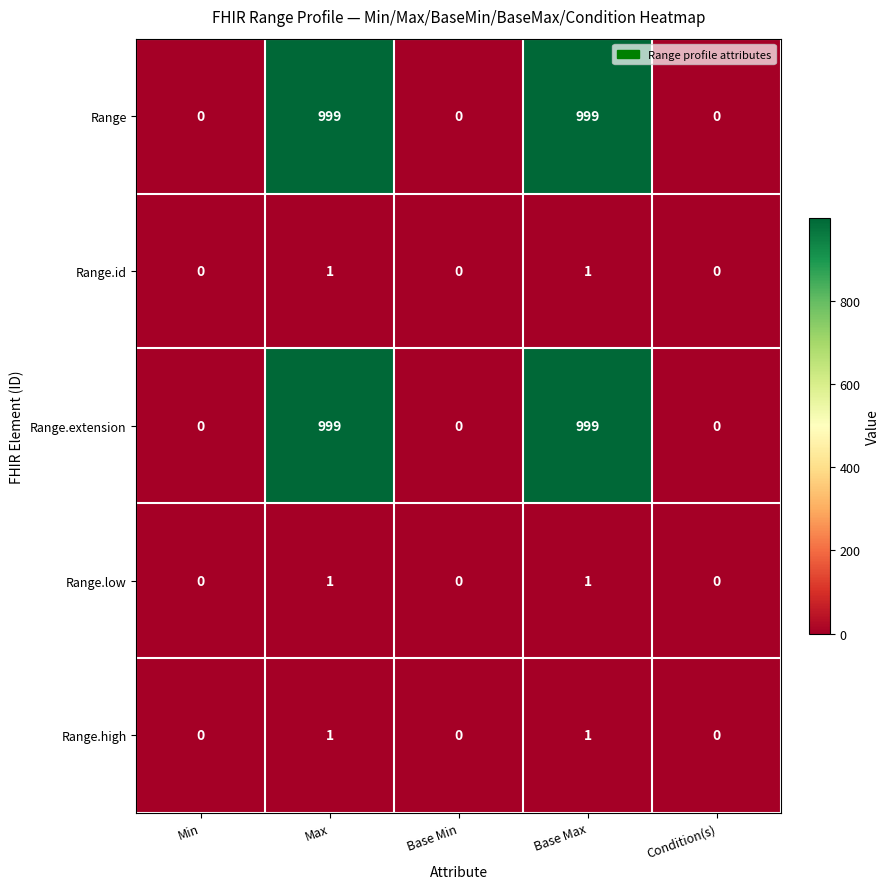

What is the spread (max minus min) of values at Max?

998